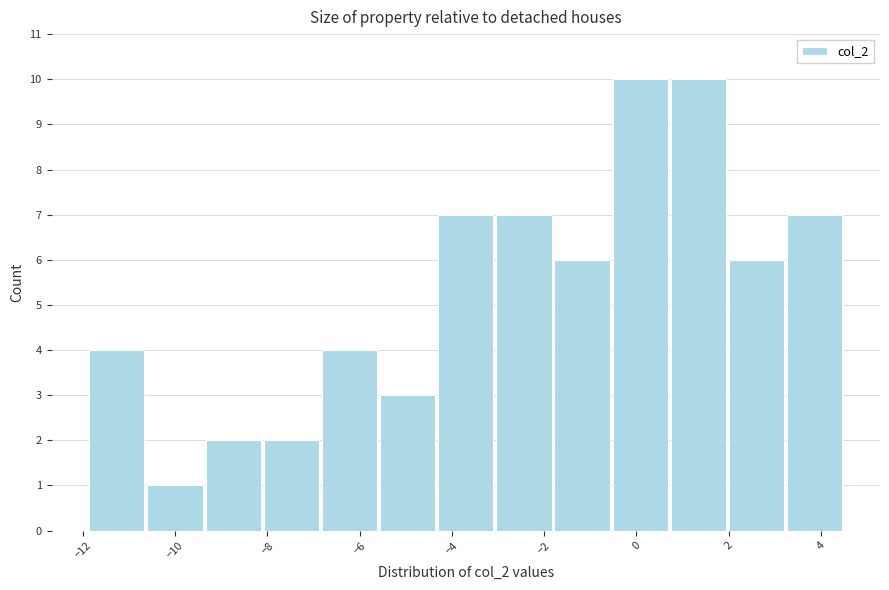

Reading left to right, list every bar in this chart as the range it spans on the x-axis followed by its height. Neither the bar edges nor the heights are printed on the chart, so give them approximately, as read against the axes.

-11.8 to -10.6: 4
-10.6 to -9.4: 1
-9.4 to -8.2: 2
-8.2 to -6.8: 2
-6.8 to -5.6: 4
-5.6 to -4.4: 3
-4.4 to -3.0: 7
-3.0 to -1.8: 7
-1.8 to -0.6: 6
-0.6 to 0.8: 10
0.8 to 2.0: 10
2.0 to 3.2: 6
3.2 to 4.6: 7